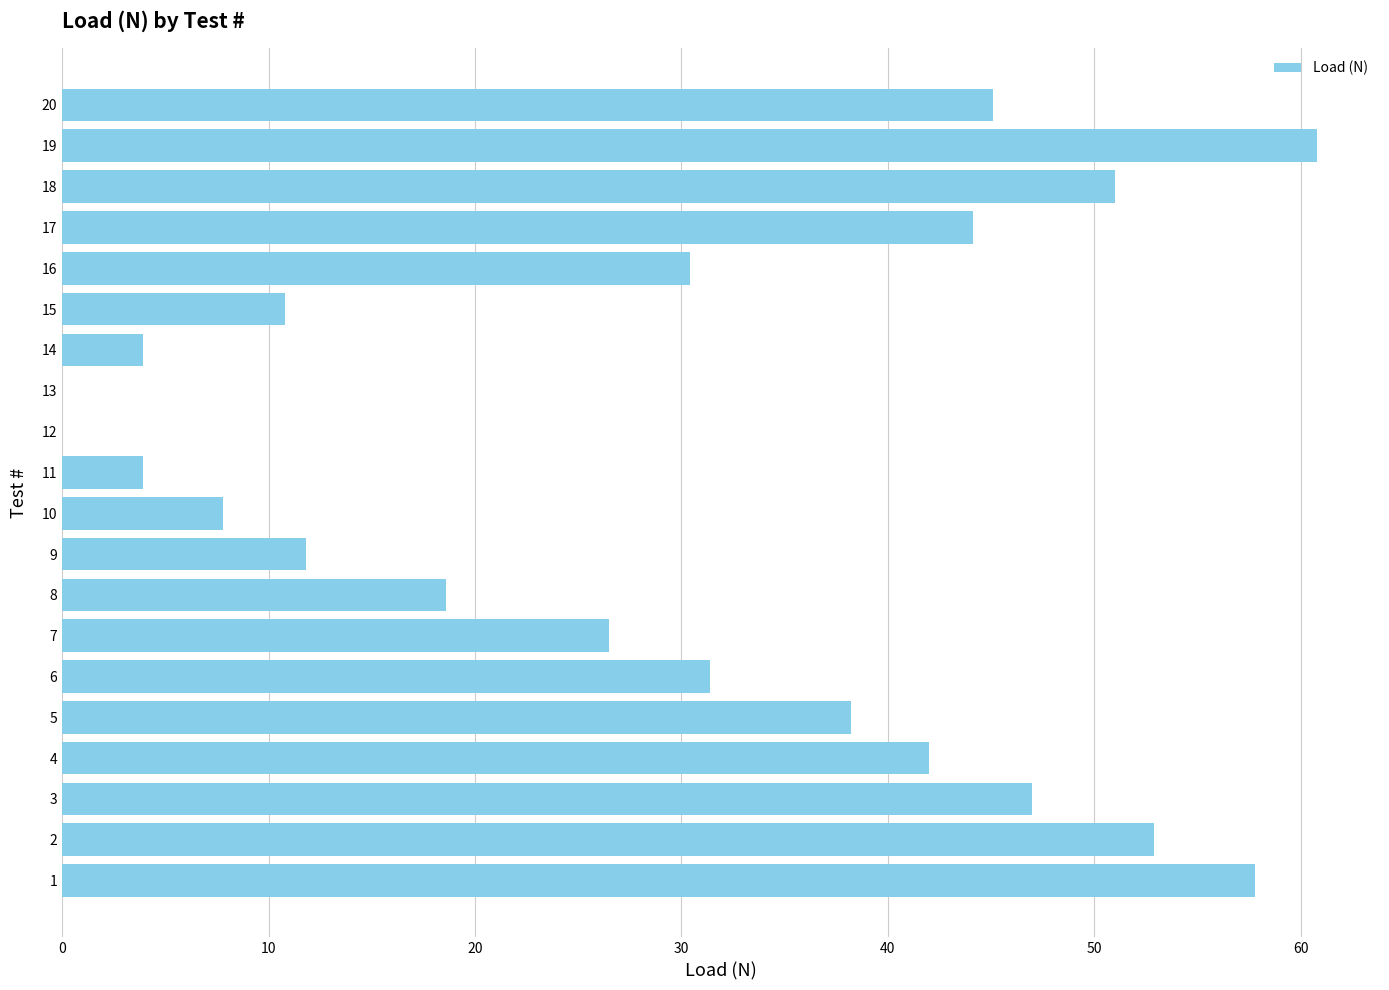

Which has a higher value, 3 or 13?

3